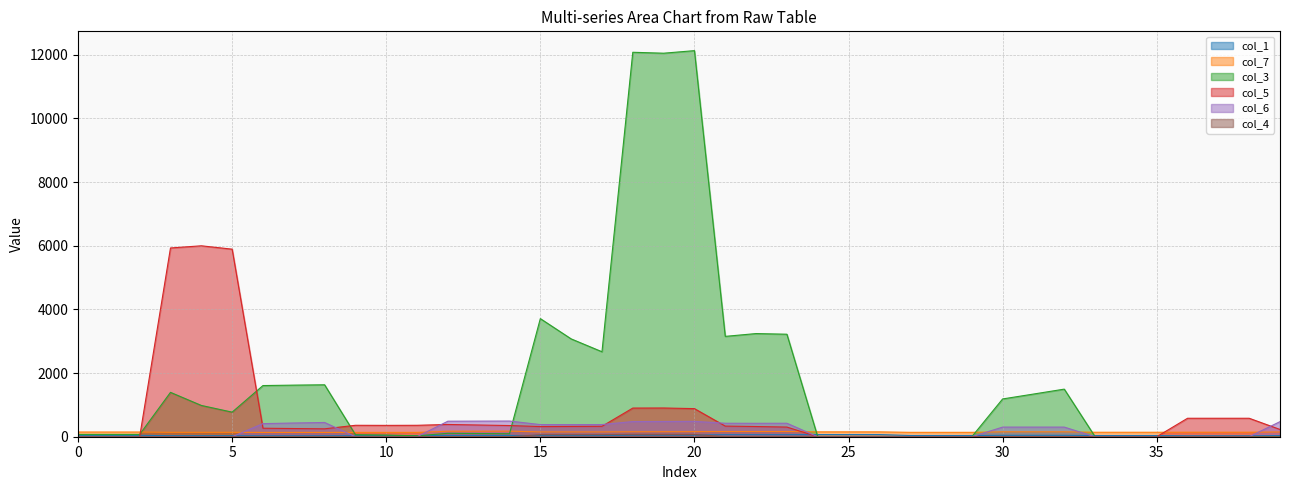

Does the chart have visible grid lines?

Yes